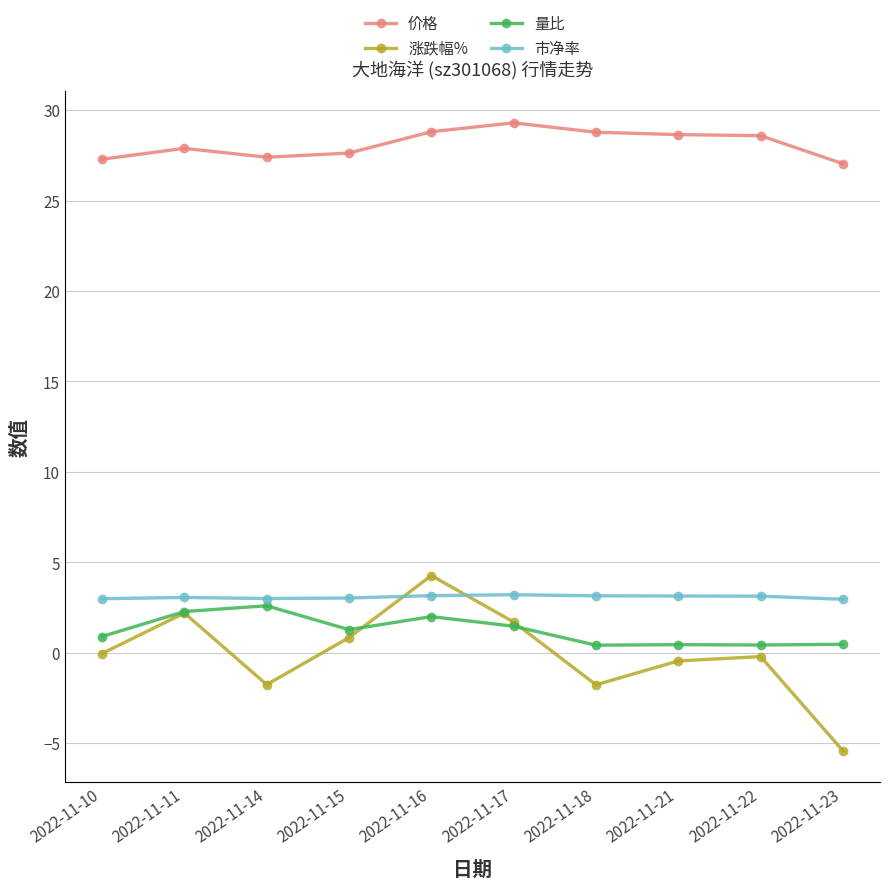

True or false: 涨跌幅% and 价格 cross at least once.

False